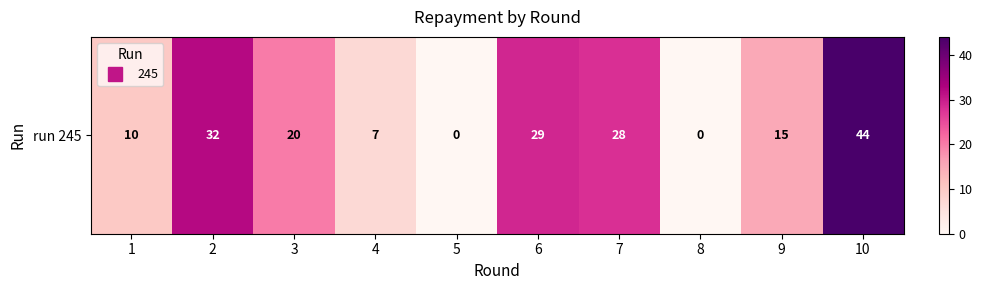

Between 2 and 9, which is larger?

2